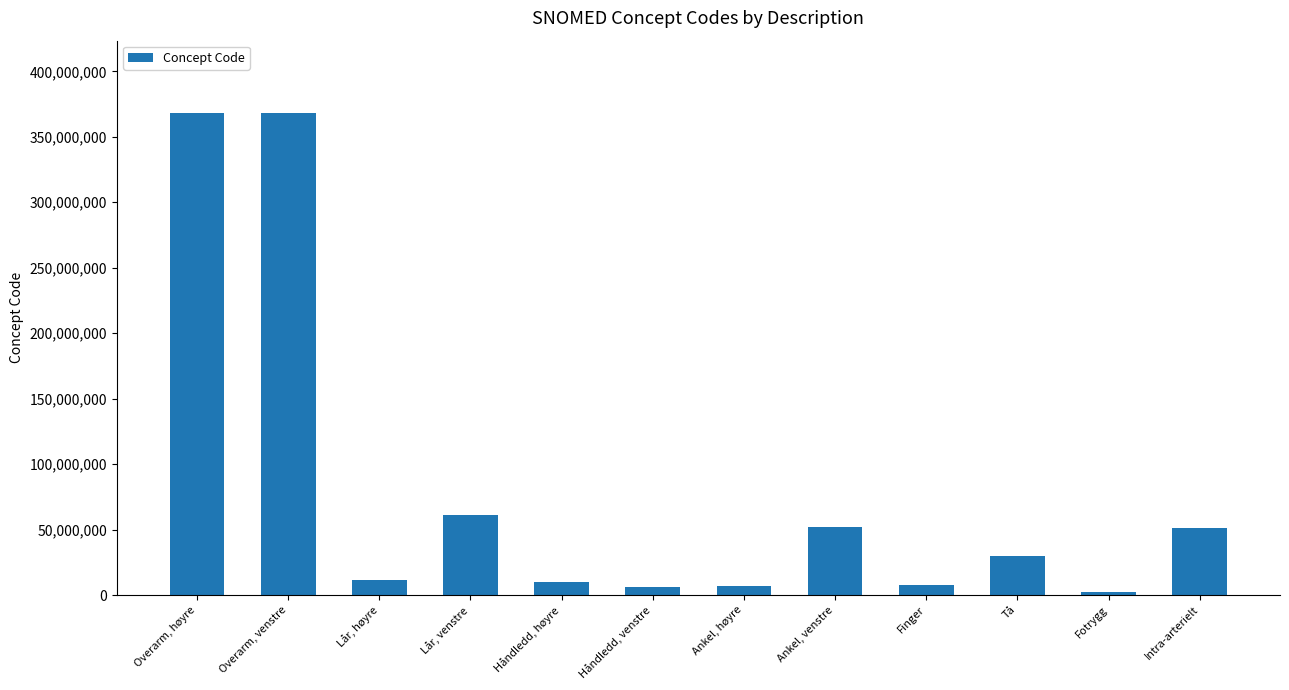

How many values are below 29707007?

6